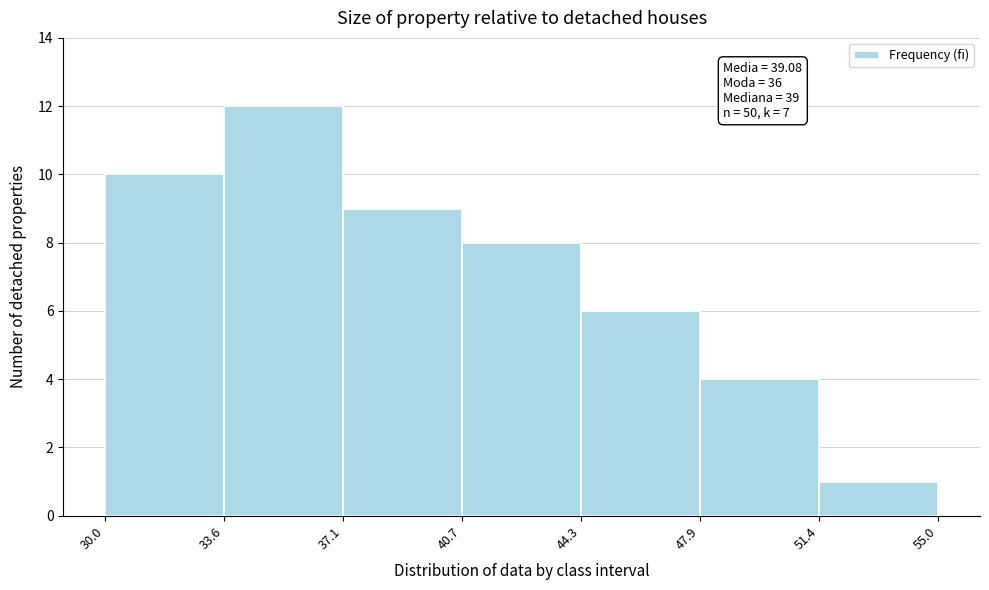

Which range on the x-axis has the tallest bar?

33.6 to 37.1